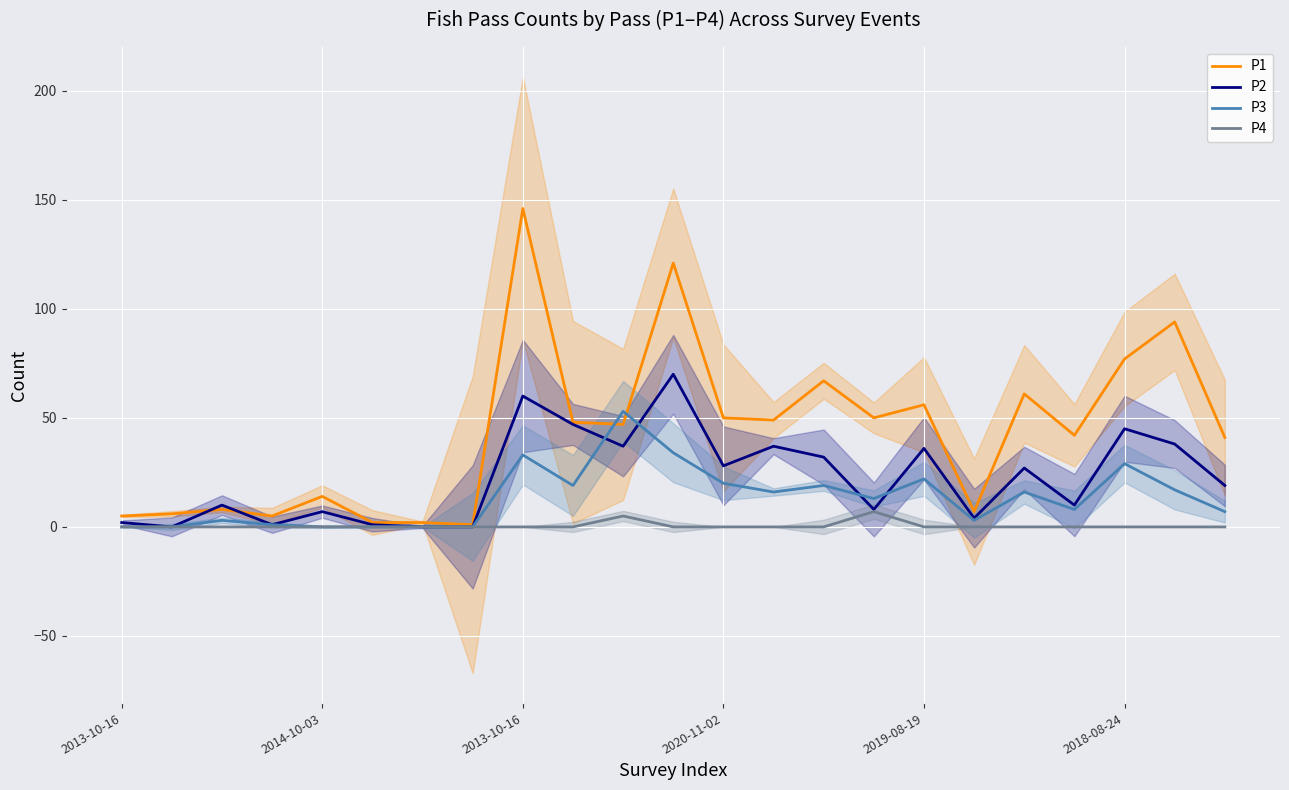

At which category does the chart reach its minimum across all series?

2014-10-03